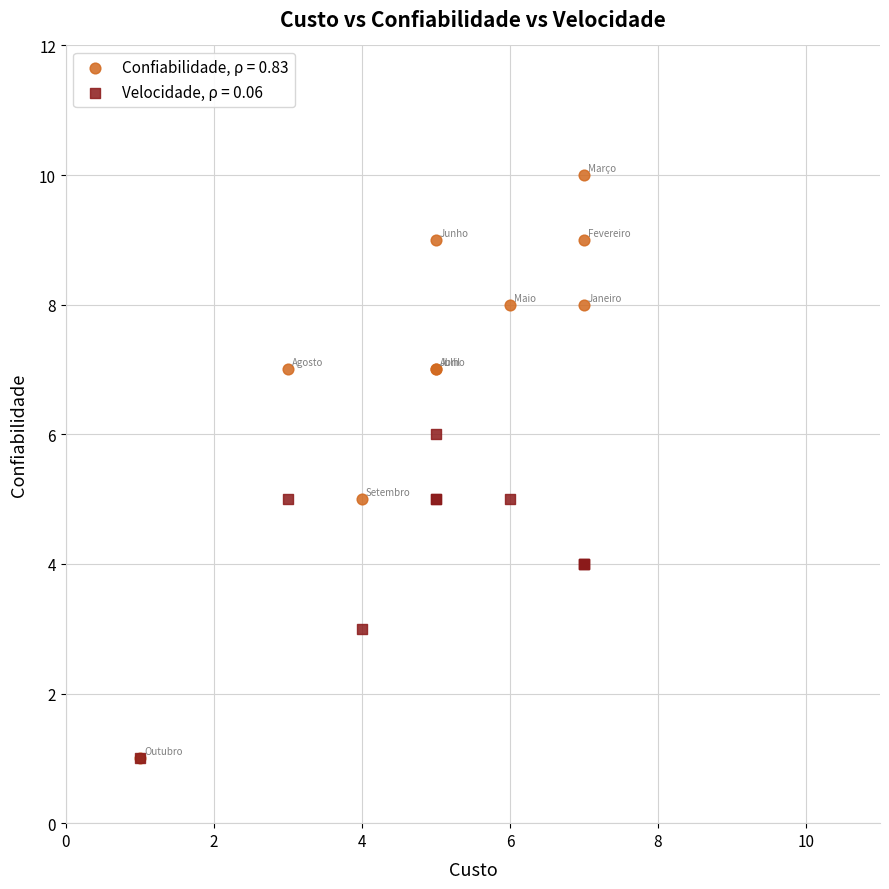

Which series has the widest spread of Y values?

Confiabilidade, ρ = 0.83